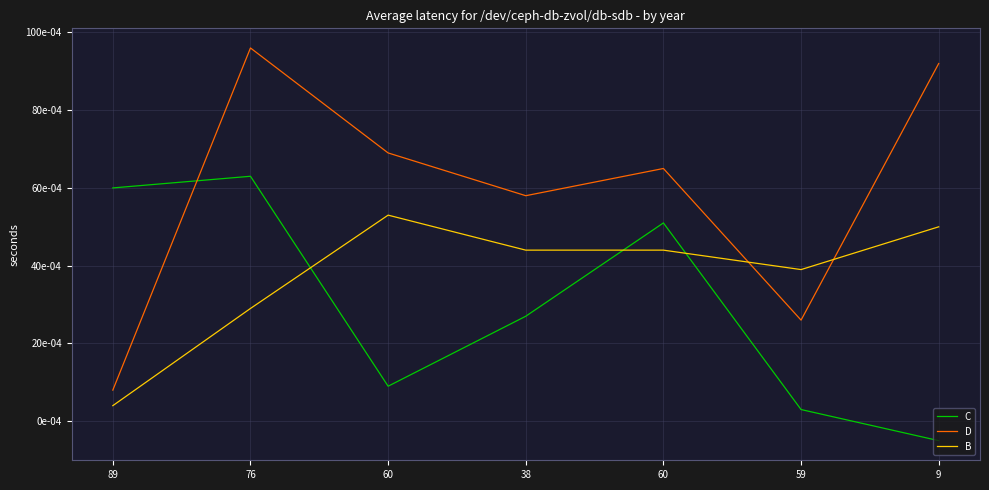

True or false: B has more than 0 points higher than both neighbors.

True